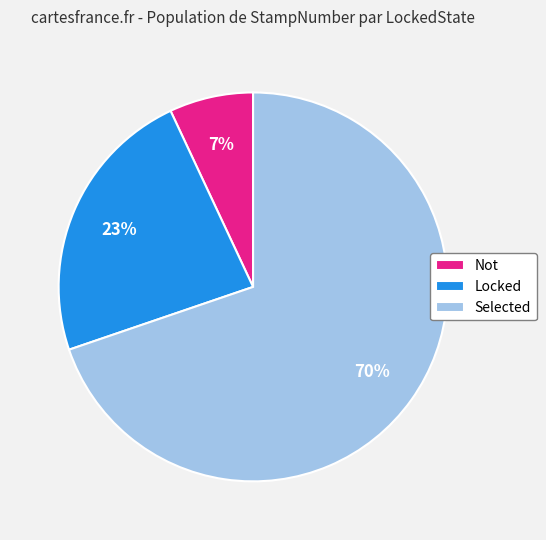

To the nearest percent, what portion does Selected represent?

70%